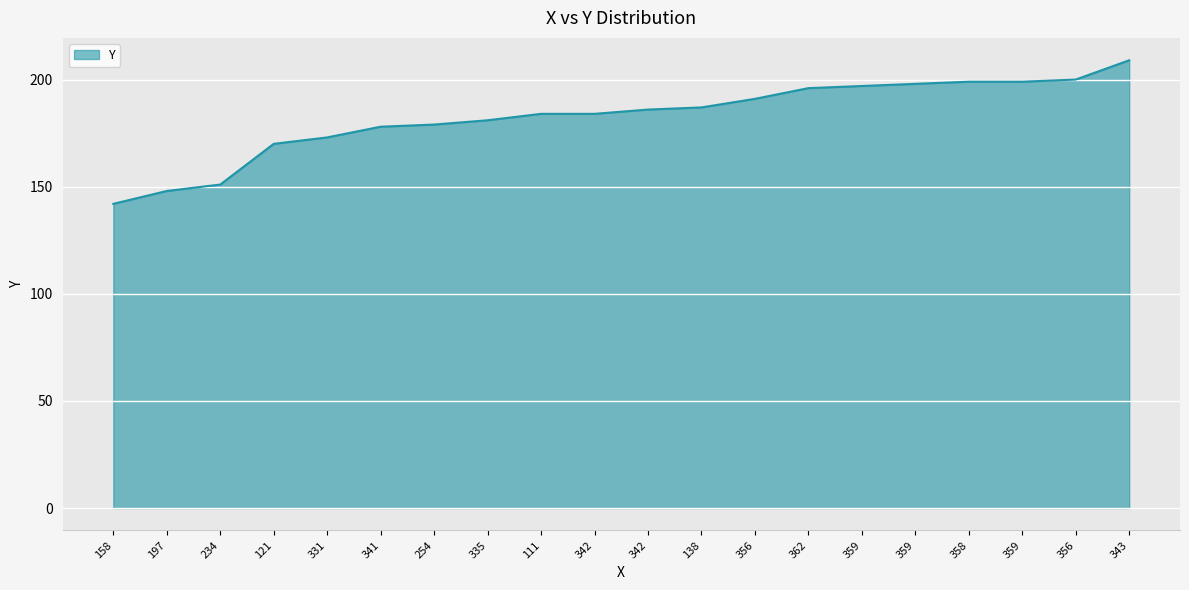

Rank the categories by value from lowest to highest.

158, 197, 234, 121, 331, 341, 254, 335, 111, 342, 342, 138, 356, 362, 359, 359, 358, 359, 356, 343